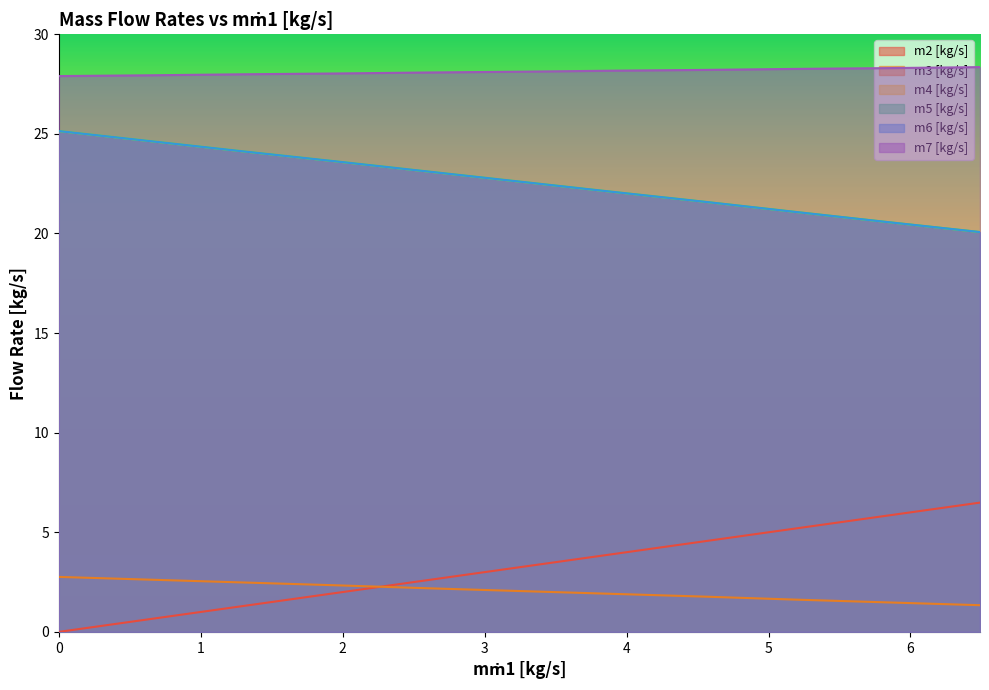

Which series has the largest total across all categories?

m7 [kg/s]